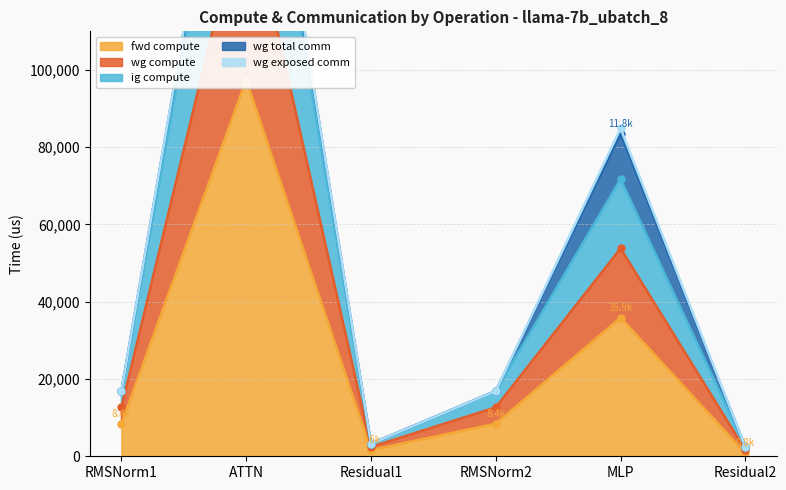

Which category has the highest value across all series?

ATTN